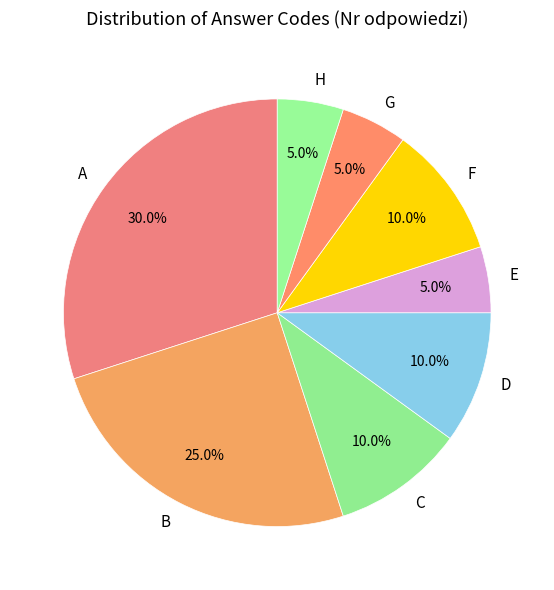

How many segments does this pie chart have?

8